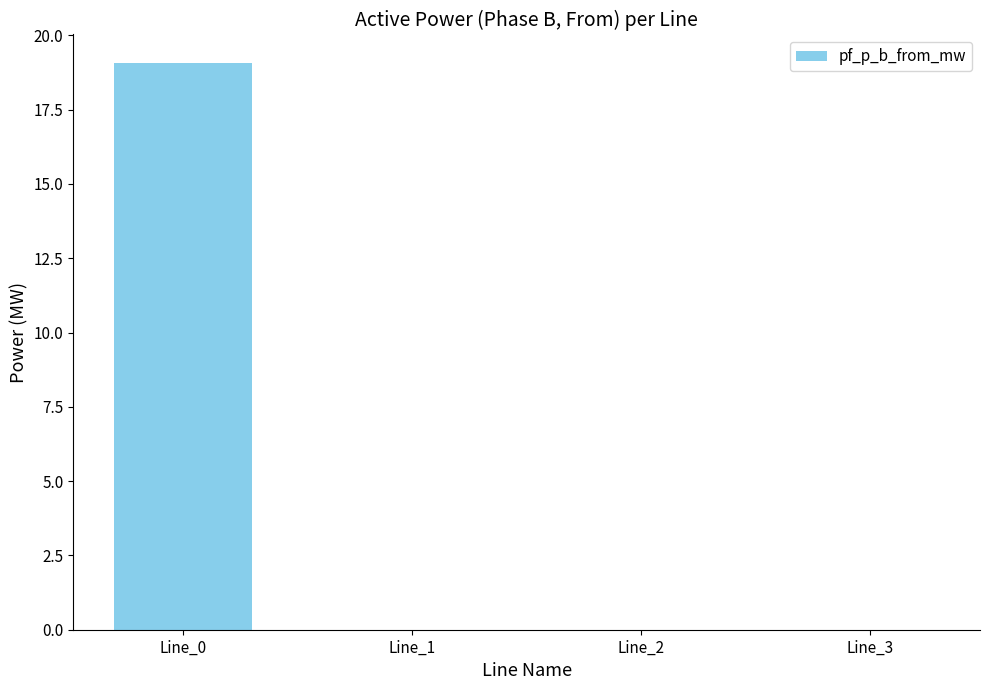

What is the sum of all values?

19.1